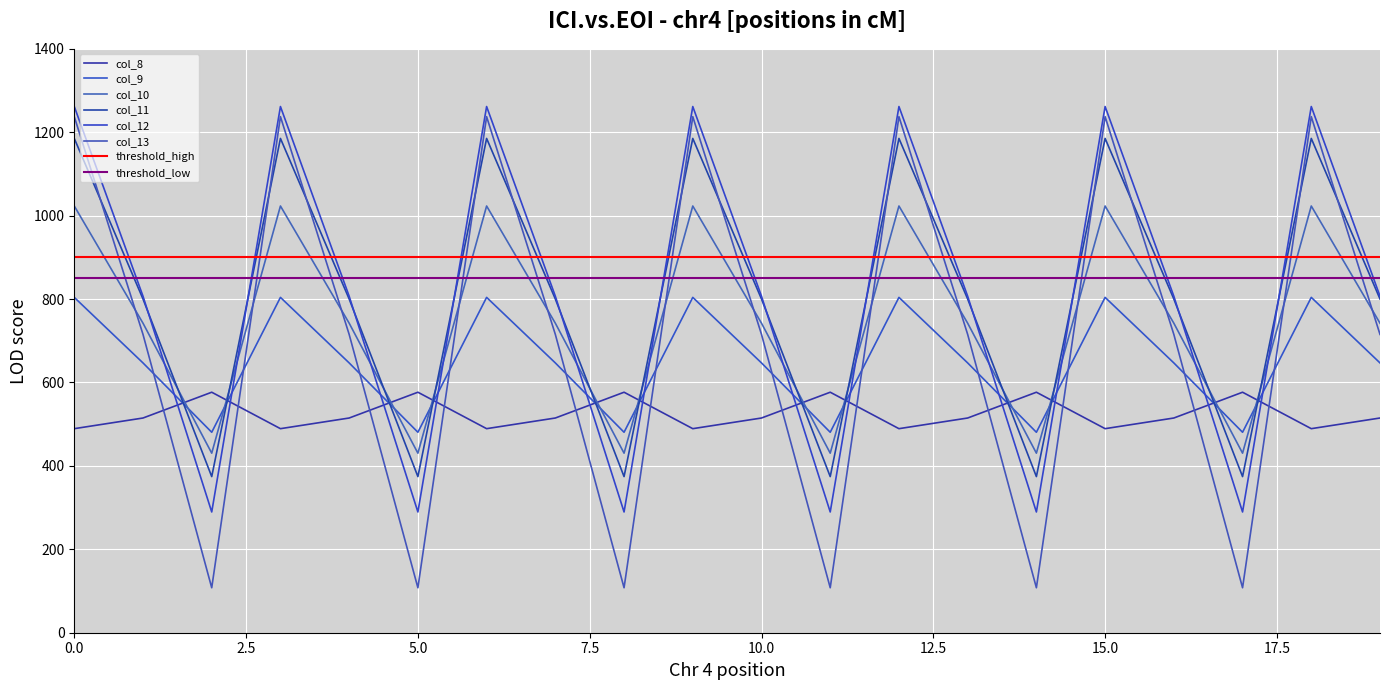

How many lines are shown in the chart?

6